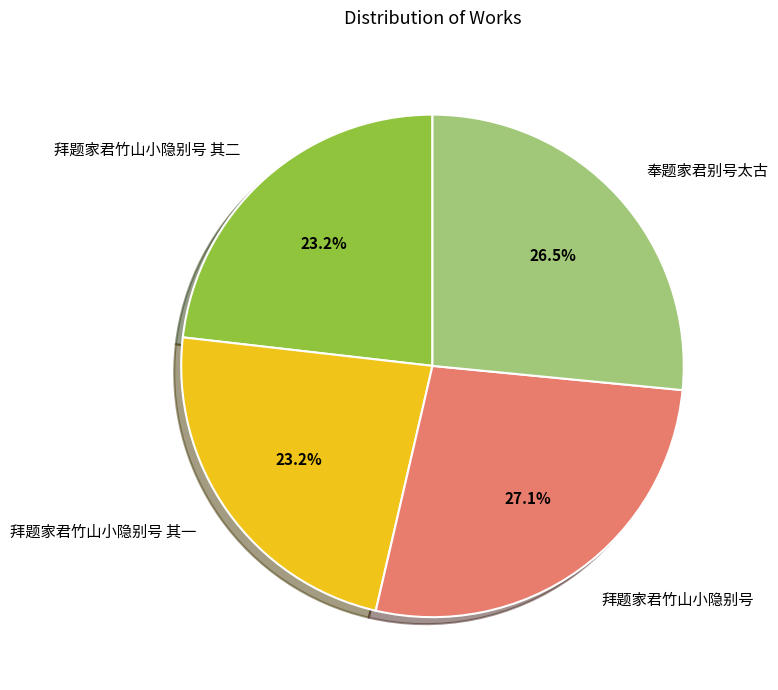

To the nearest percent, what is the difference between the largest and smallest slice percentages?

4%